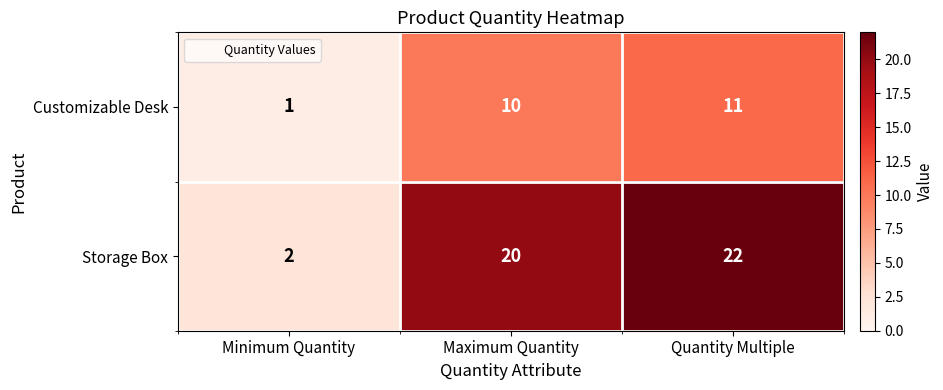

The Storage Box series shows 20 at Maximum Quantity. True or false?

True